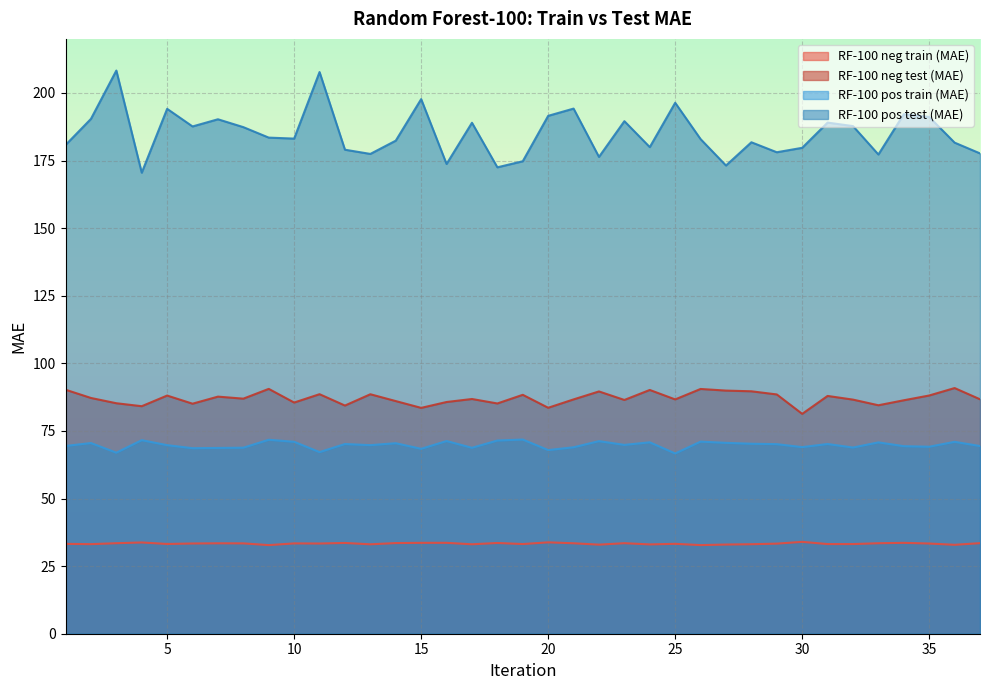

What value does the RF-100 pos train (MAE) series have at 22?

71.2